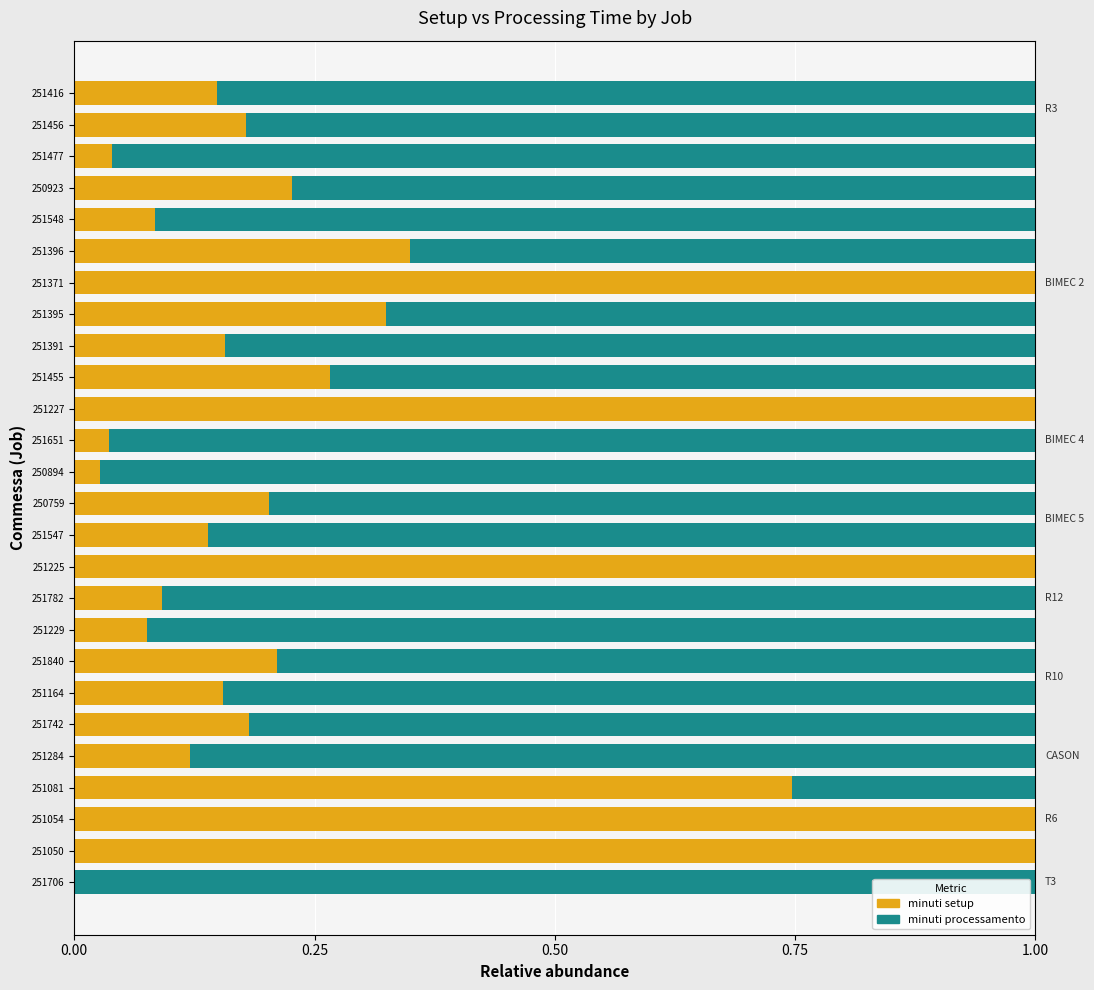

Which series has the widest spread of values?

minuti setup